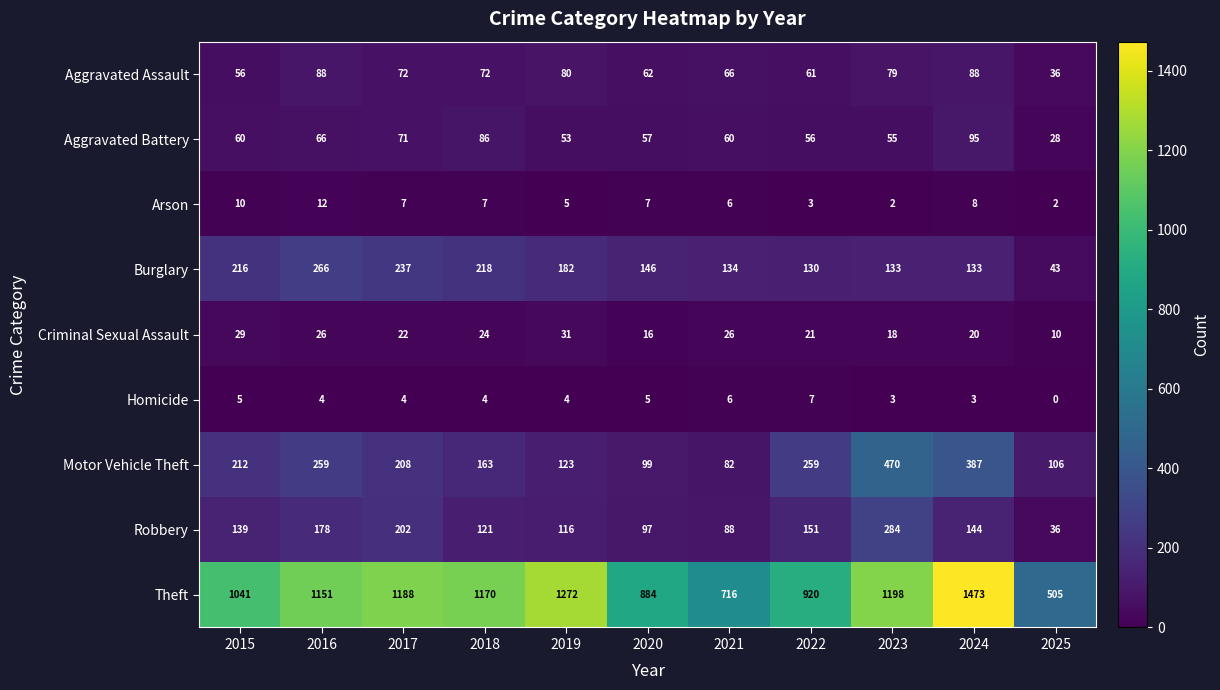

Between 2015 and 2024, which series saw the biggest shift?

Theft